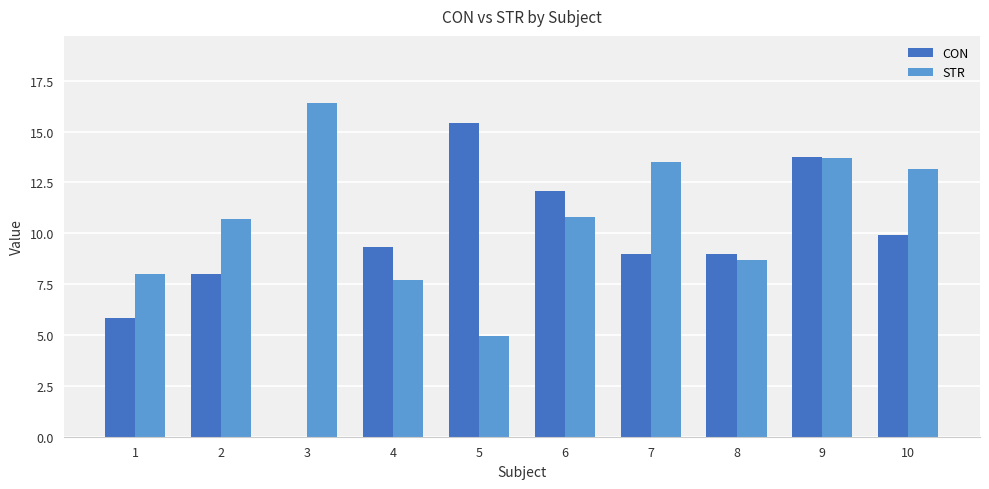

What is the highest value of the CON series?

15.4